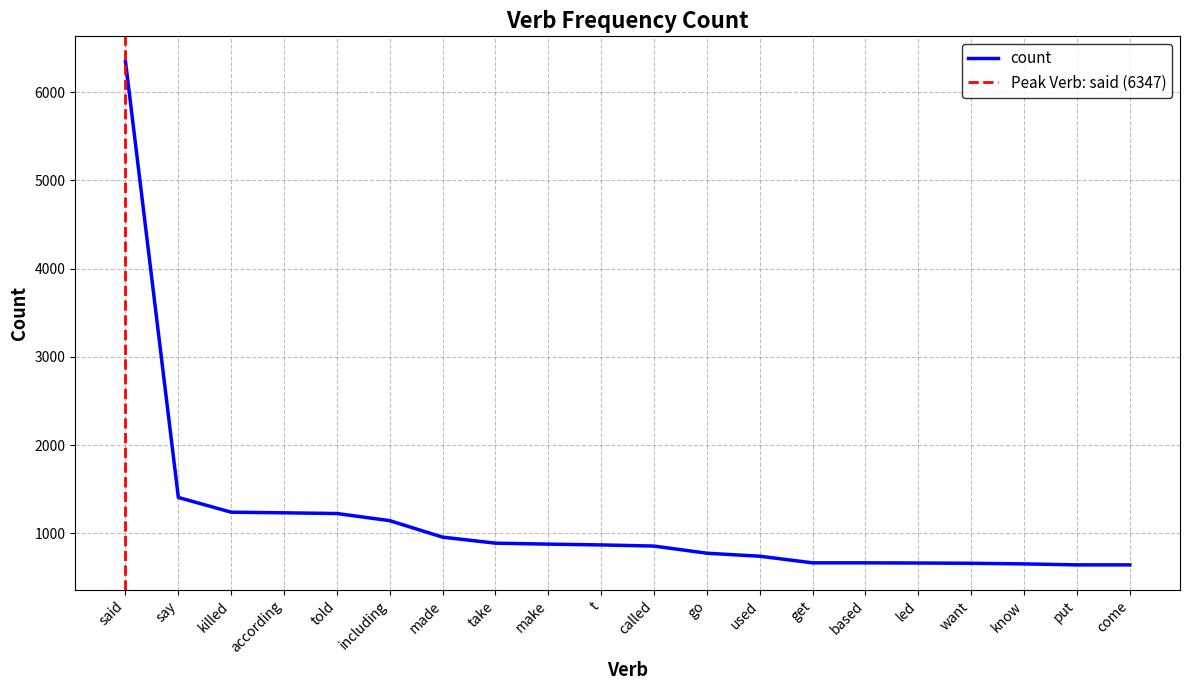

The chart shows a value of 1109 at come. True or false?

False